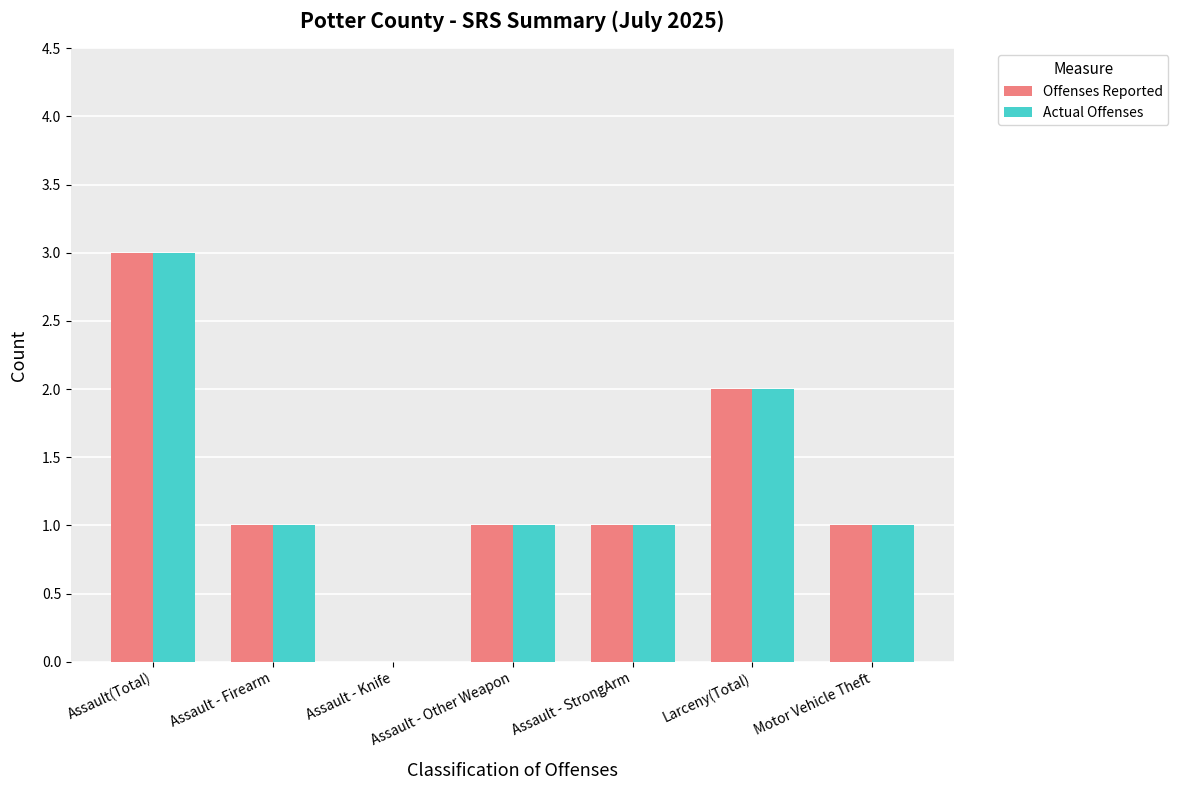

Count the number of data series in this chart.

2